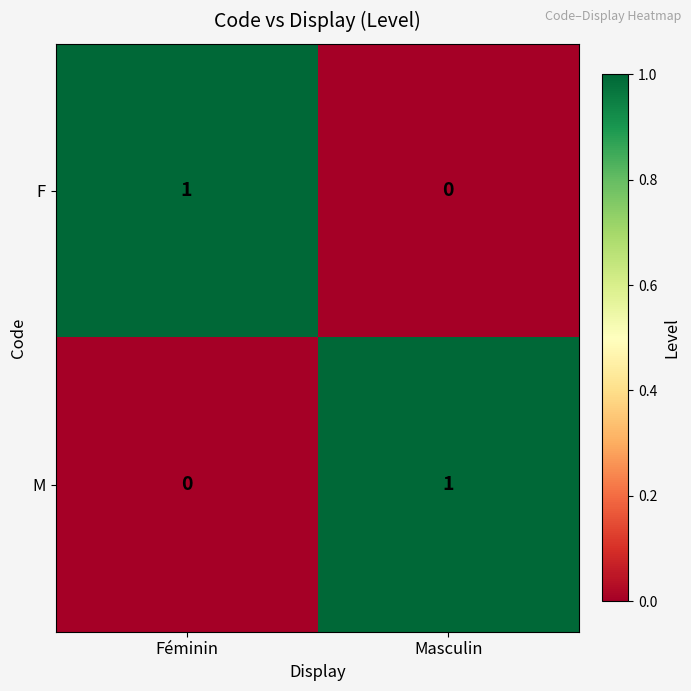

Reading left to right, extract all data points from this chart.

F: Féminin=1	Masculin=0
M: Féminin=0	Masculin=1